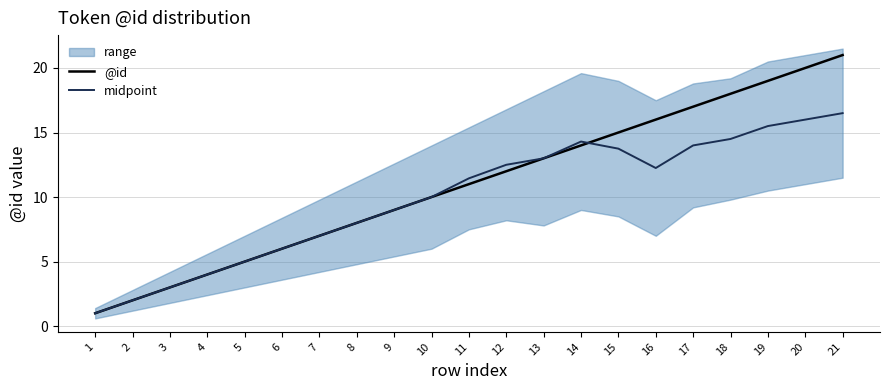

Where do midpoint and @id first cross each other?

14 and 15